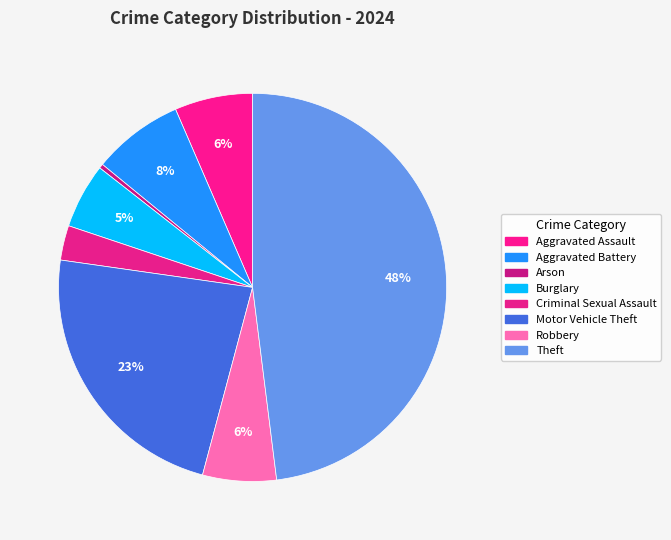

How many slices are in this pie chart?

8